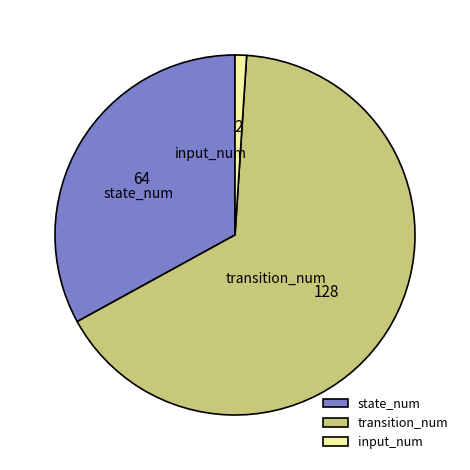

Is the sum of input_num and state_num greater than half?

No